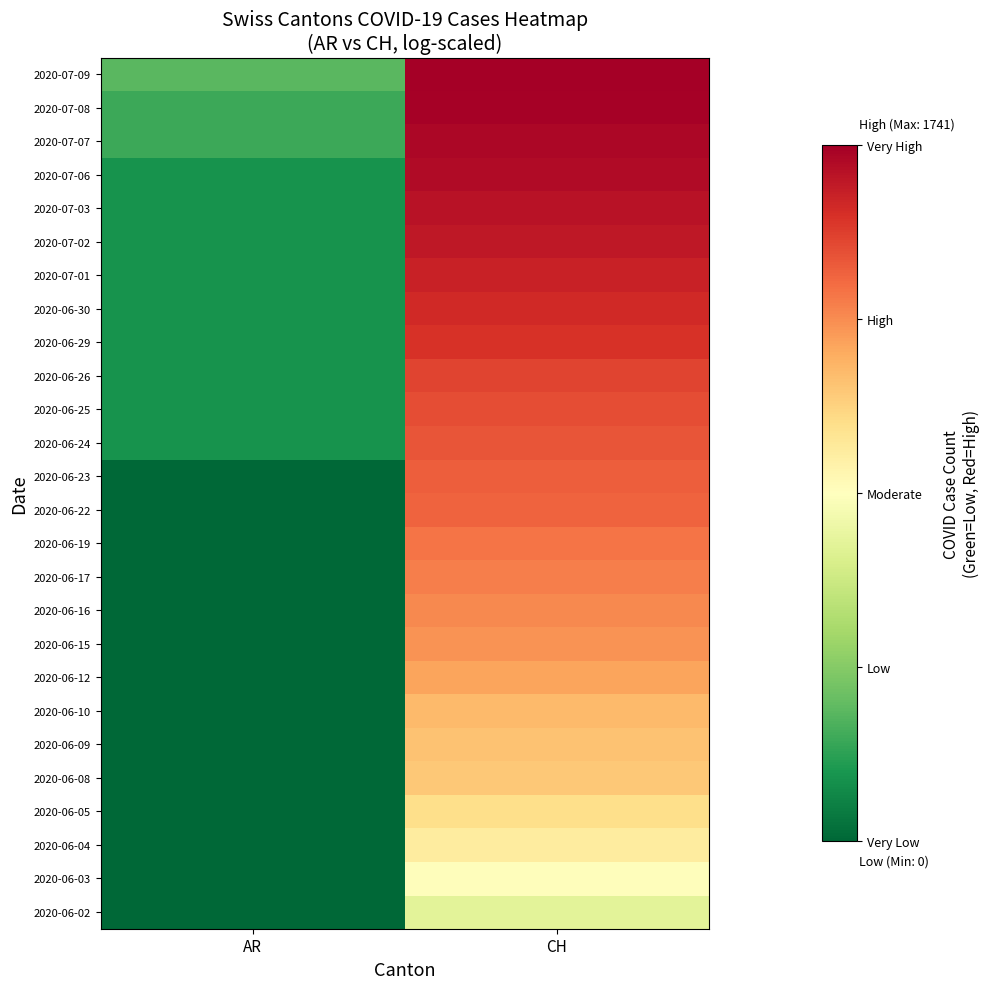

What is the spread (max minus min) of values at CH?

4.3